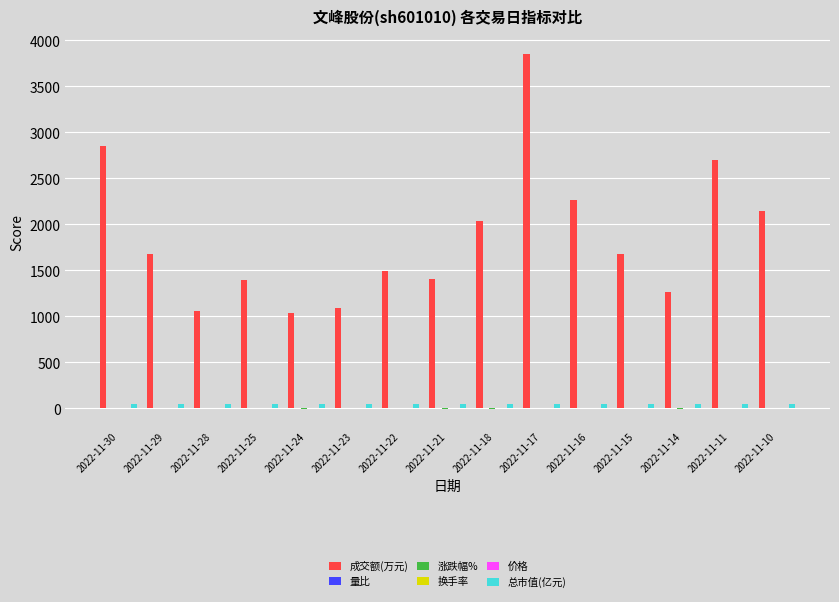

Which series has the largest total across all categories?

成交额(万元)